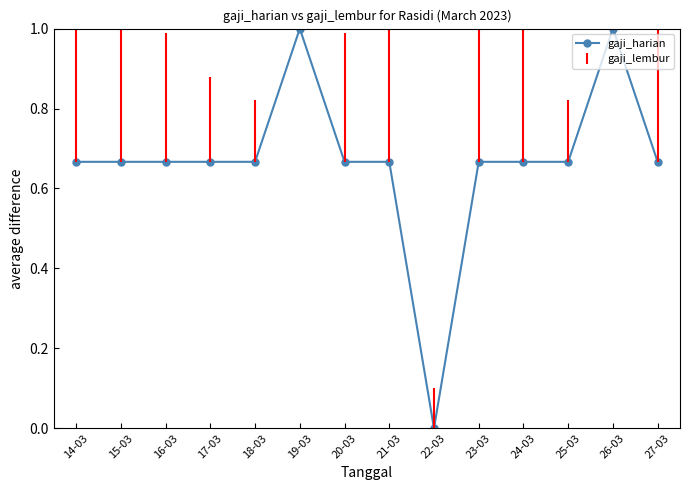

What position from the right is 16-03?

12